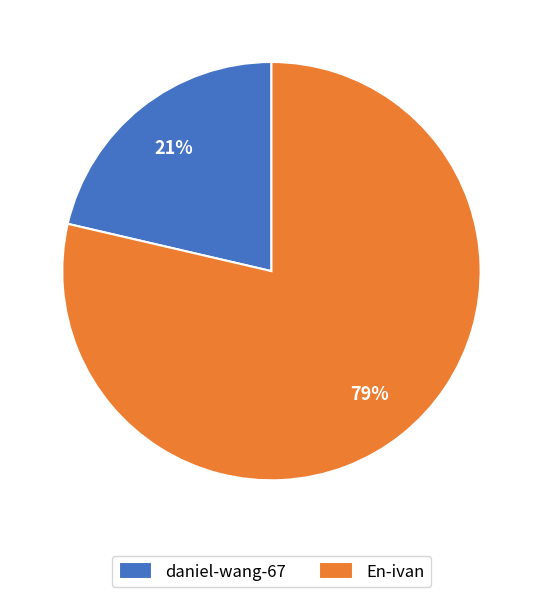

The En-ivan slice represents 88% of the pie. True or false?

False